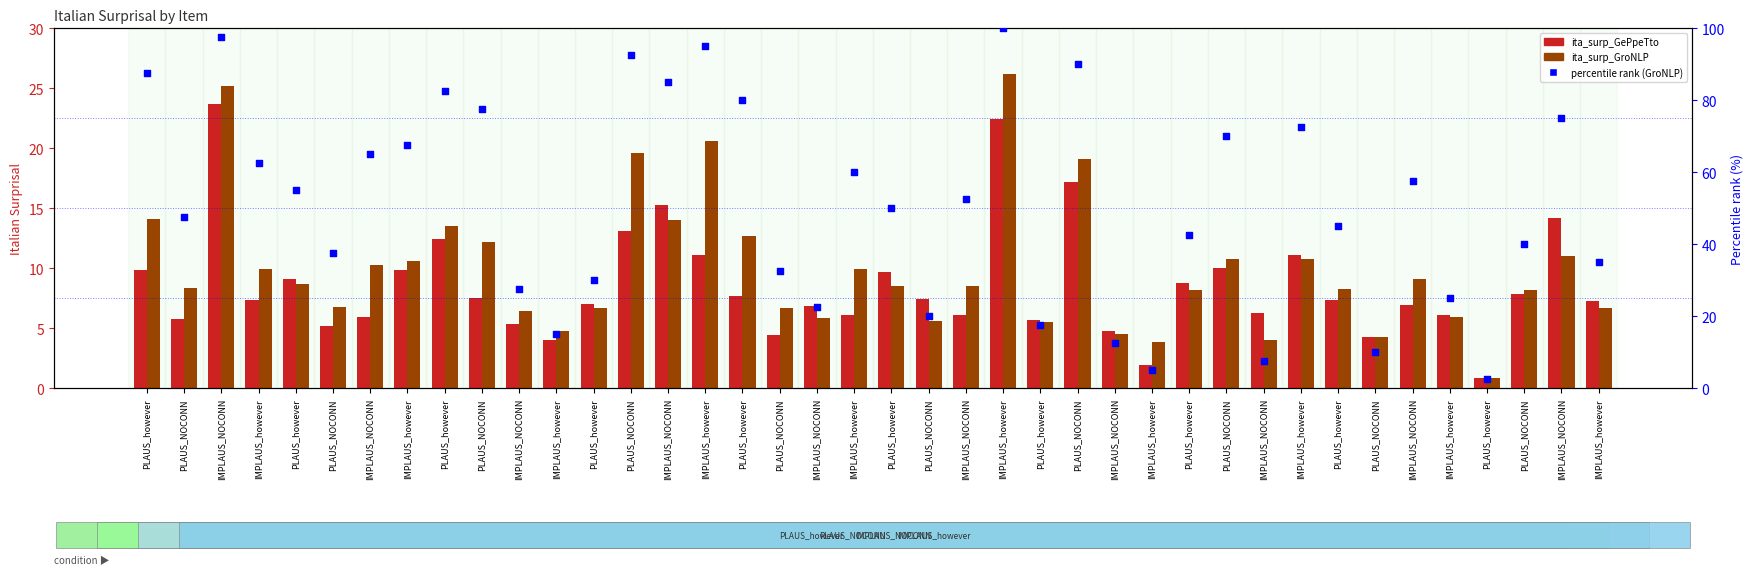

Which series contains the lowest Y value?

ita_surp_GroNLP